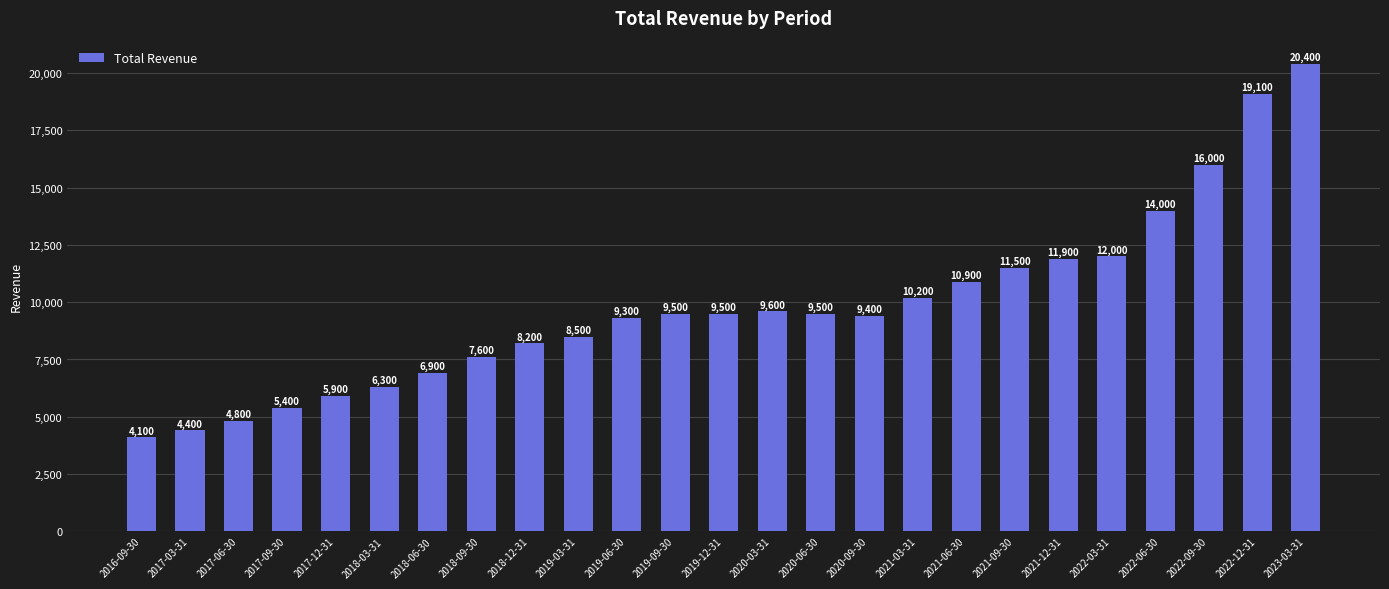

Between 2020-09-30 and 2022-03-31, which is larger?

2022-03-31